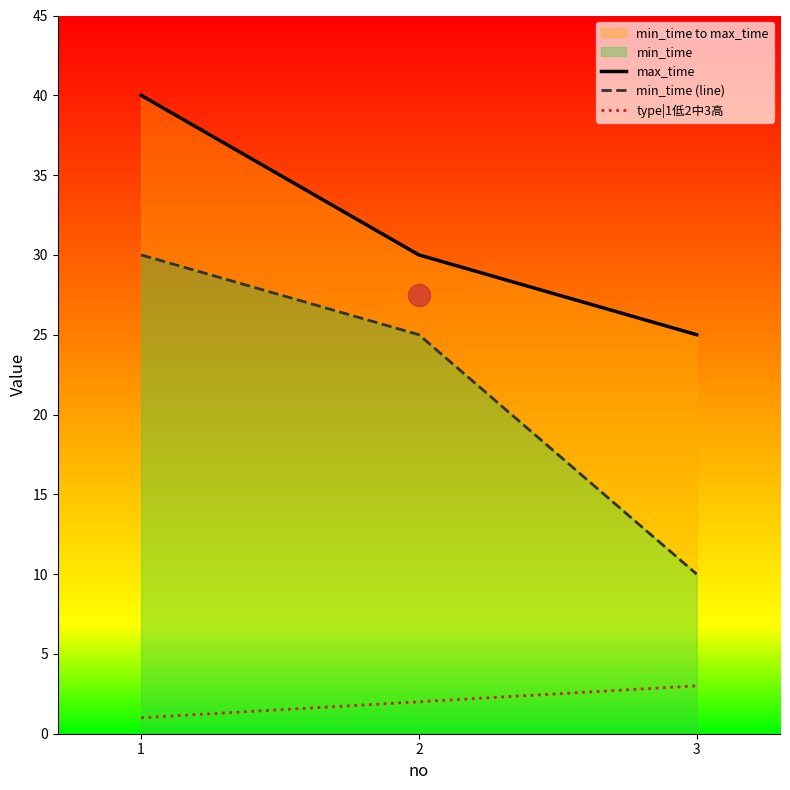

The value of type|1低2中3高 at 1 is 1. True or false?

True